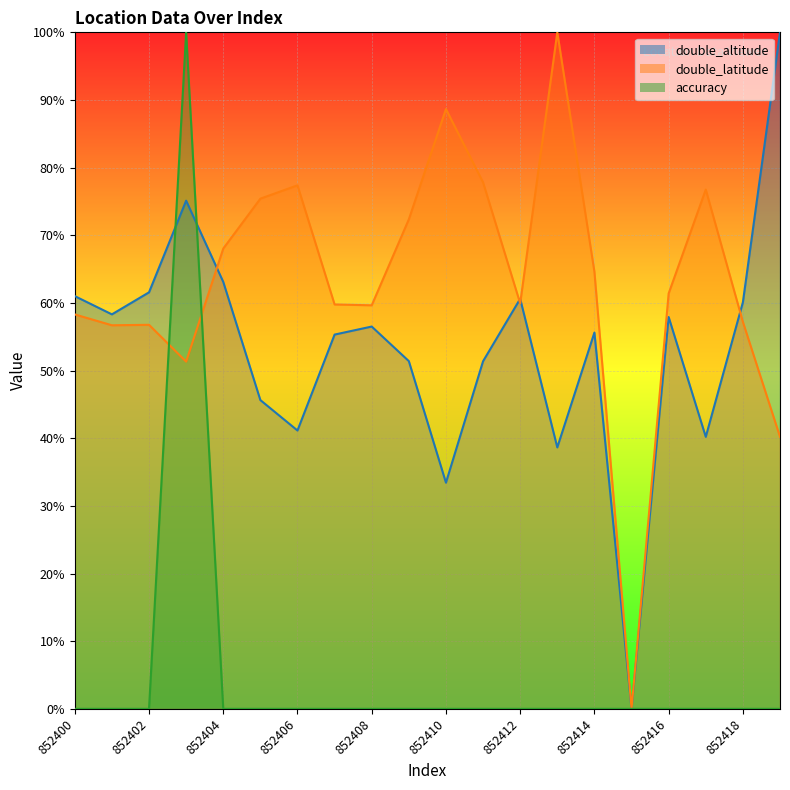

At how many categories does at least one series exceed 0?

19